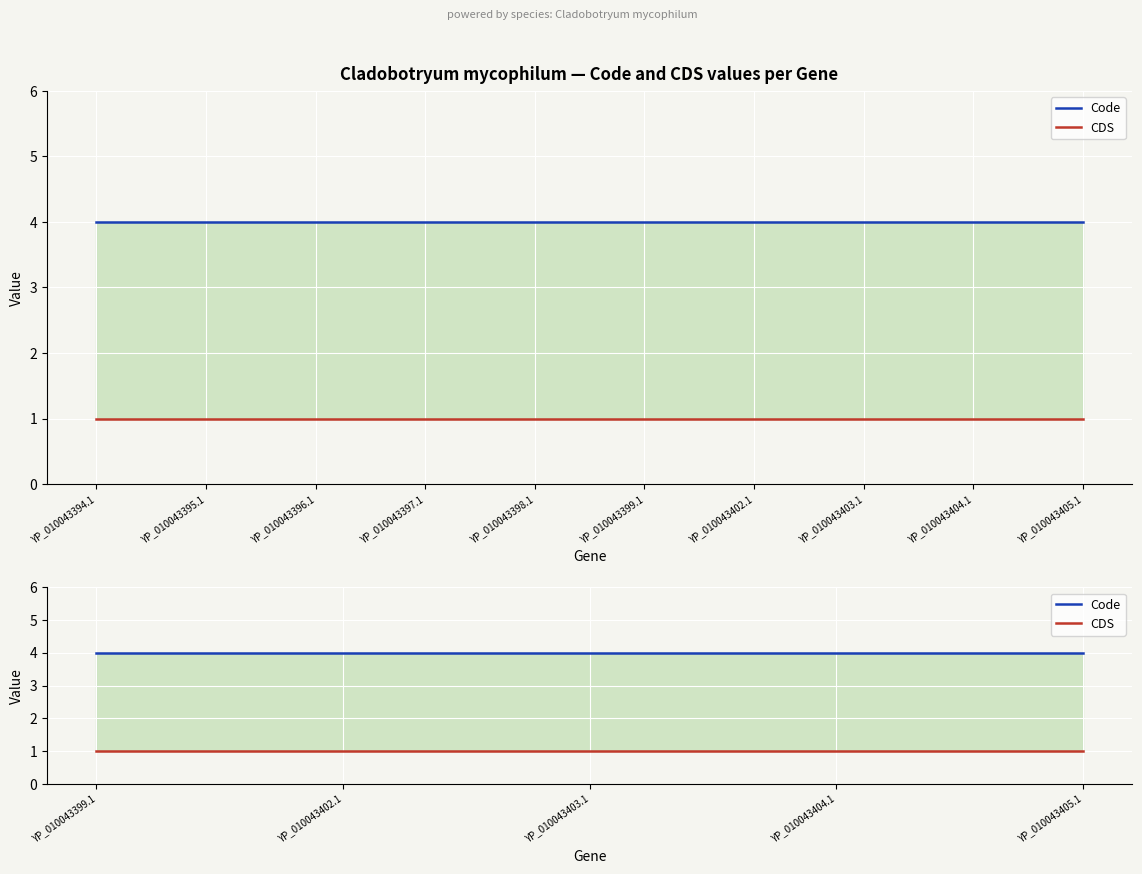

What are all the series names shown in the legend?

Code, CDS